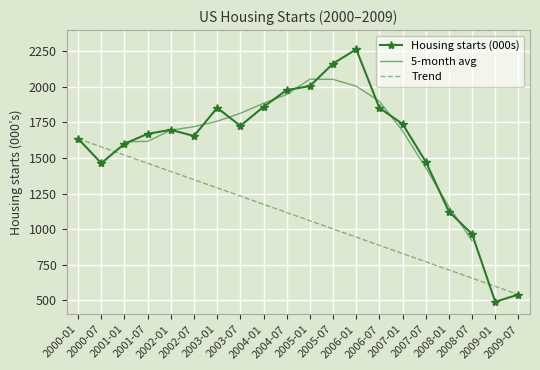

List the labels in order of value, smallest first.

2009-01, 2009-07, 2008-07, 2008-01, 2000-07, 2007-07, 2001-01, 2000-01, 2002-07, 2001-07, 2002-01, 2003-07, 2007-01, 2003-01, 2006-07, 2004-01, 2004-07, 2005-01, 2005-07, 2006-01